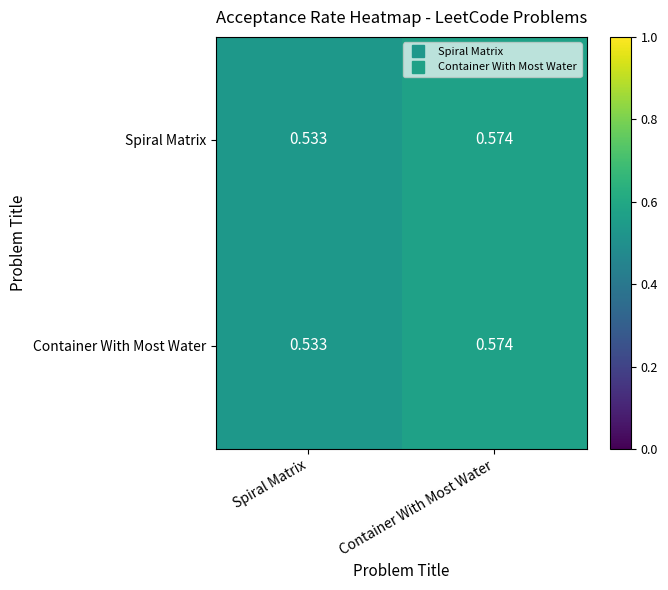

Count the number of categories in the chart.

2